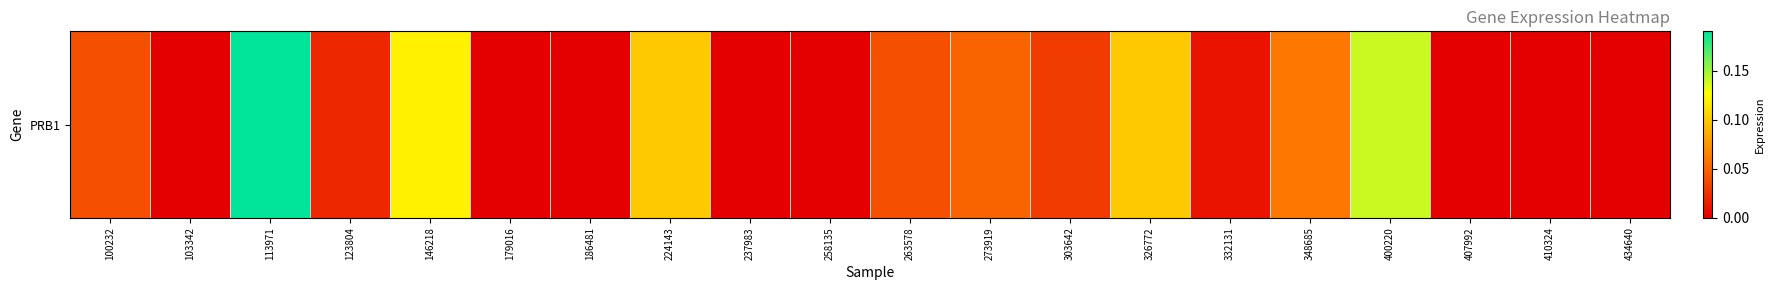

True or false: the data shows 0.0 at 263578.

True